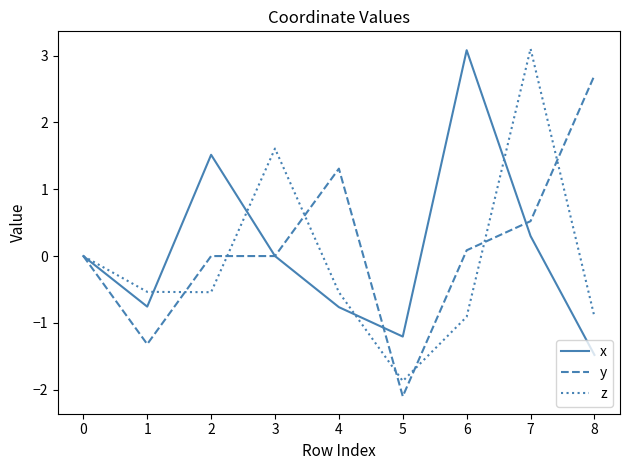

What is the spread (max minus min) of values at 7?

2.8